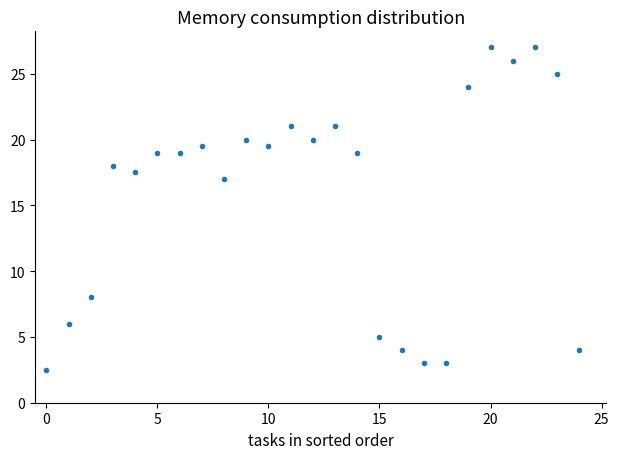

What is the range of Y values (max minus min)?

24.5